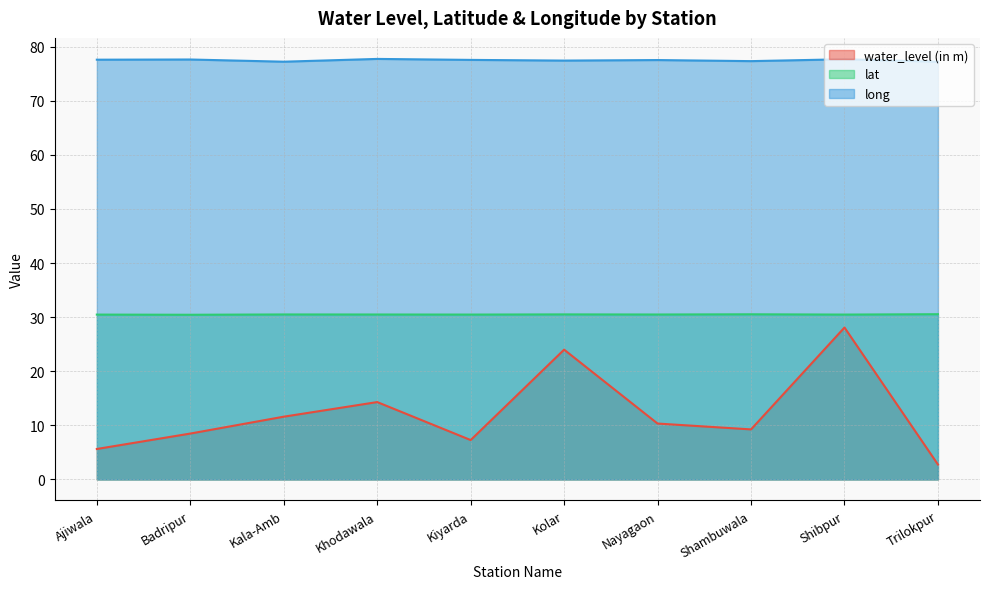

What are all the series names shown in the legend?

water_level (in m), lat, long